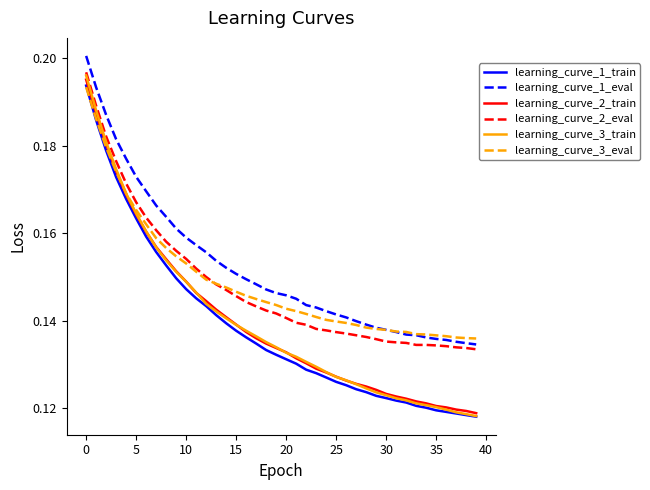

True or false: learning_curve_2_eval and learning_curve_1_train intersect in this chart.

False